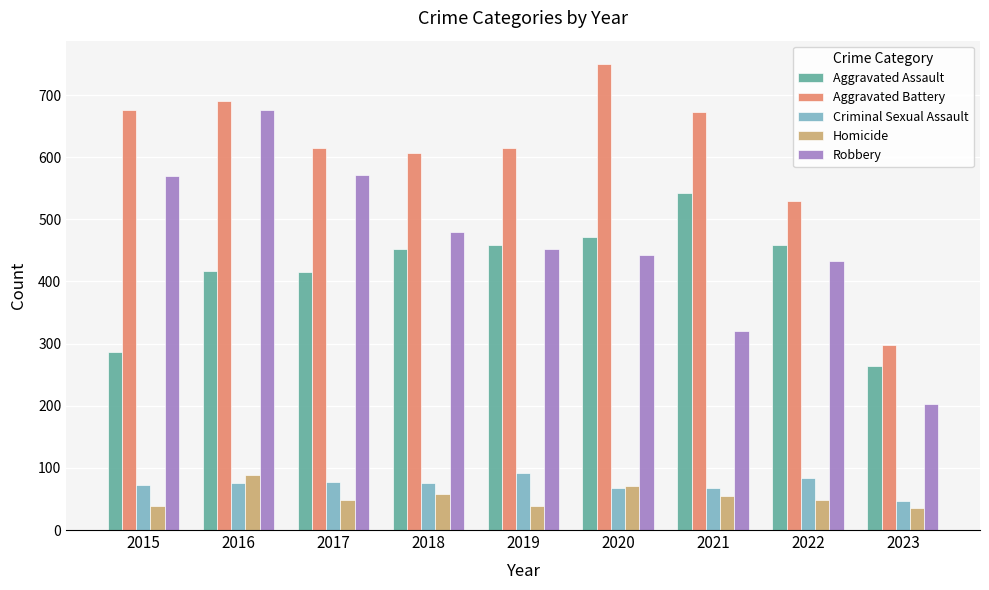

What is the sum of all Robbery values?

4148